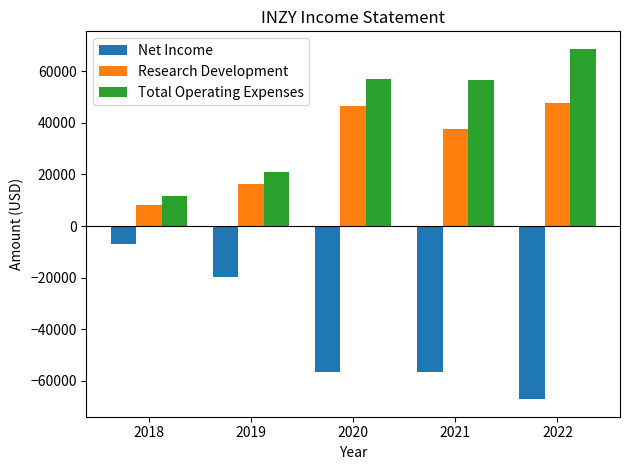

What is the average value of the Research Development series?

31260